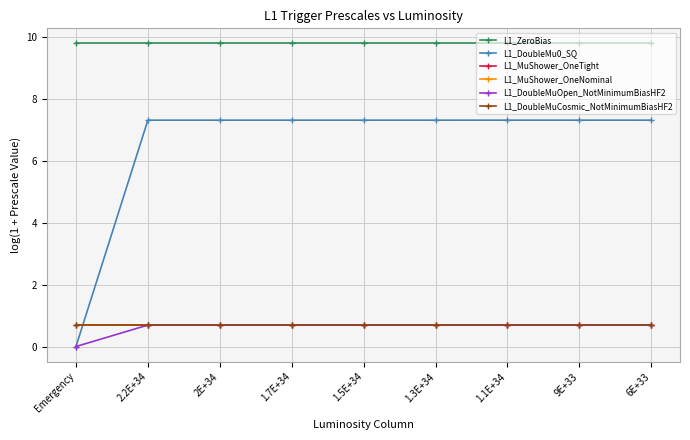

True or false: L1_DoubleMuCosmic_NotMinimumBiasHF2 has a value of 0.9 at 1.3E+34.

False